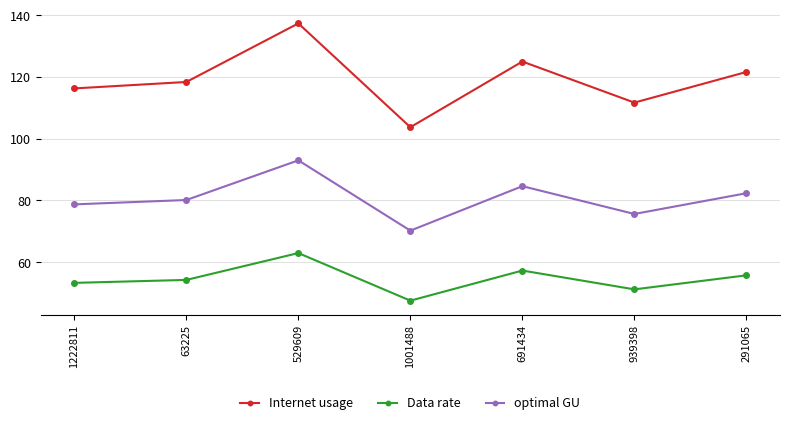

True or false: Internet usage has a value of 116.2 at 1222811.

True